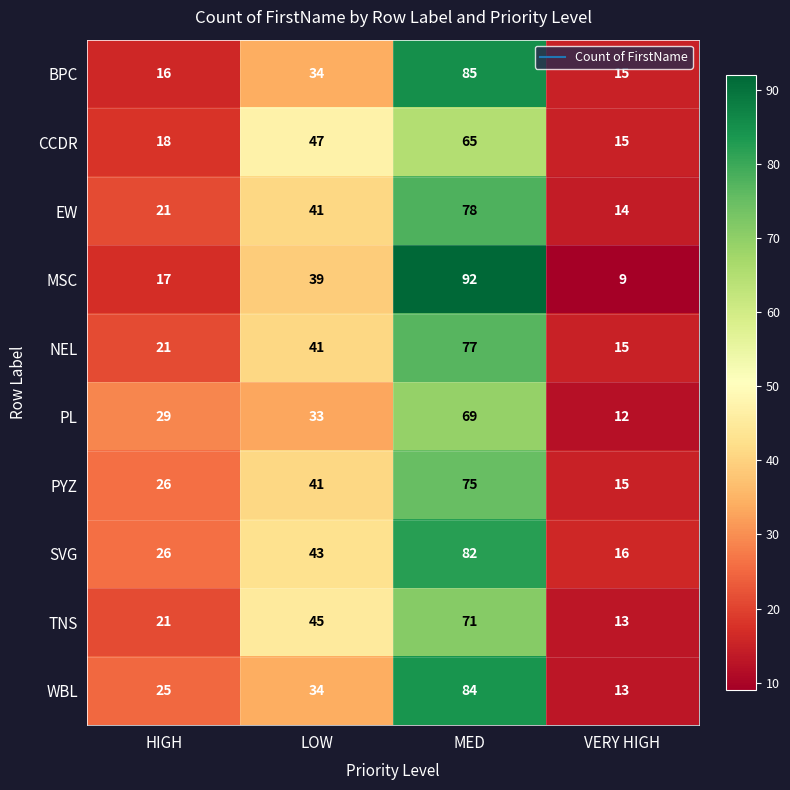

Which series has the largest range (max minus min)?

MSC